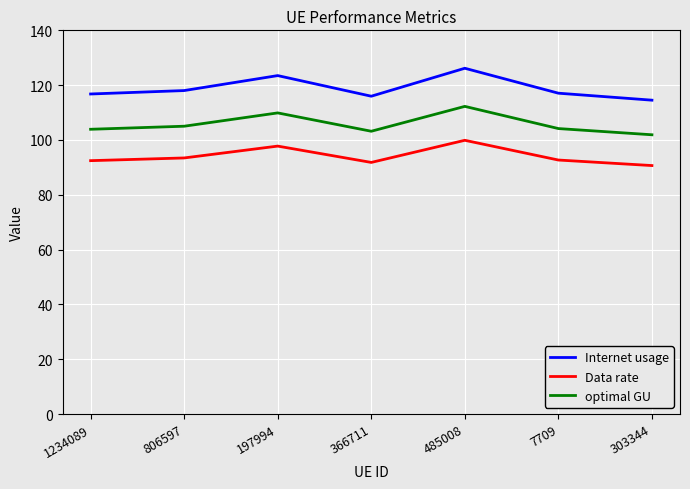

How many interior local valleys does the Internet usage series have?

1